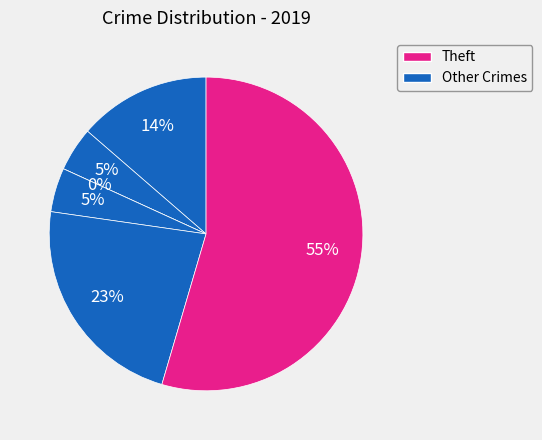

What portion of the pie excludes Aggravated Assault?

86.4%